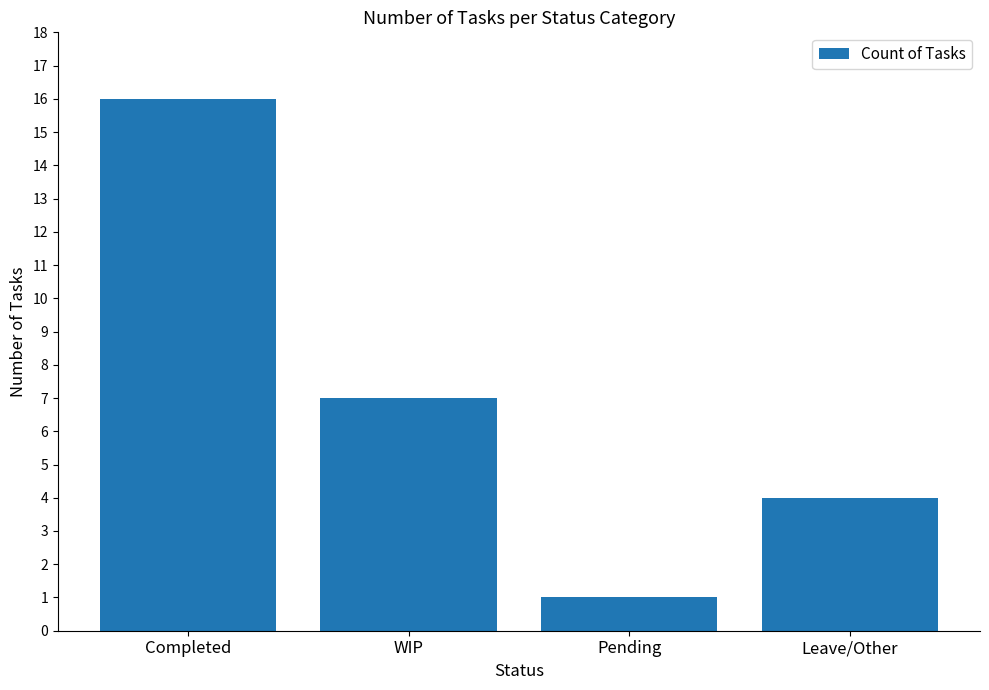

What is the difference between the values at Leave/Other and Completed?

12